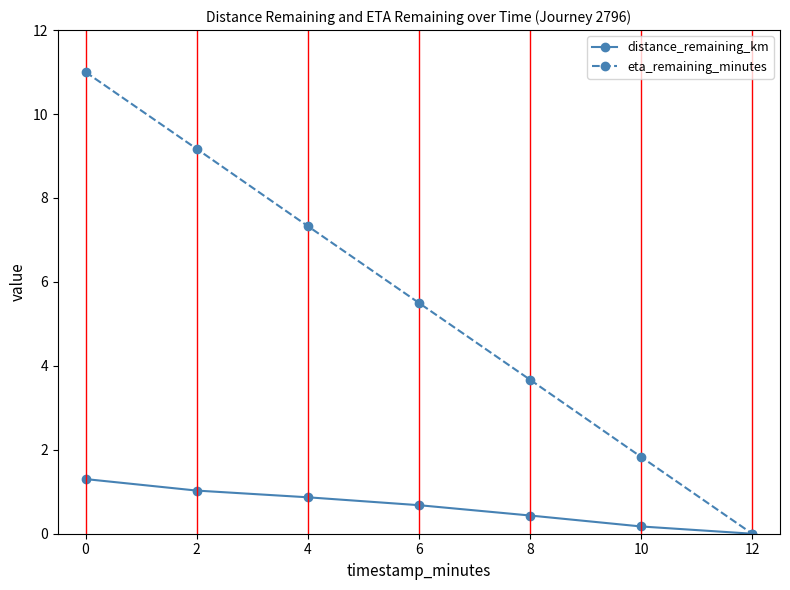

What is the value of the distance_remaining_km point at the 2nd from the left?

1.0